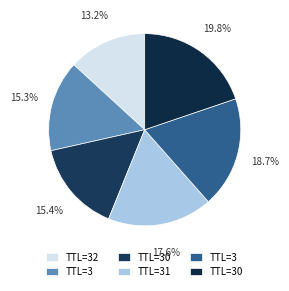

Count the number of slices in the pie.

6